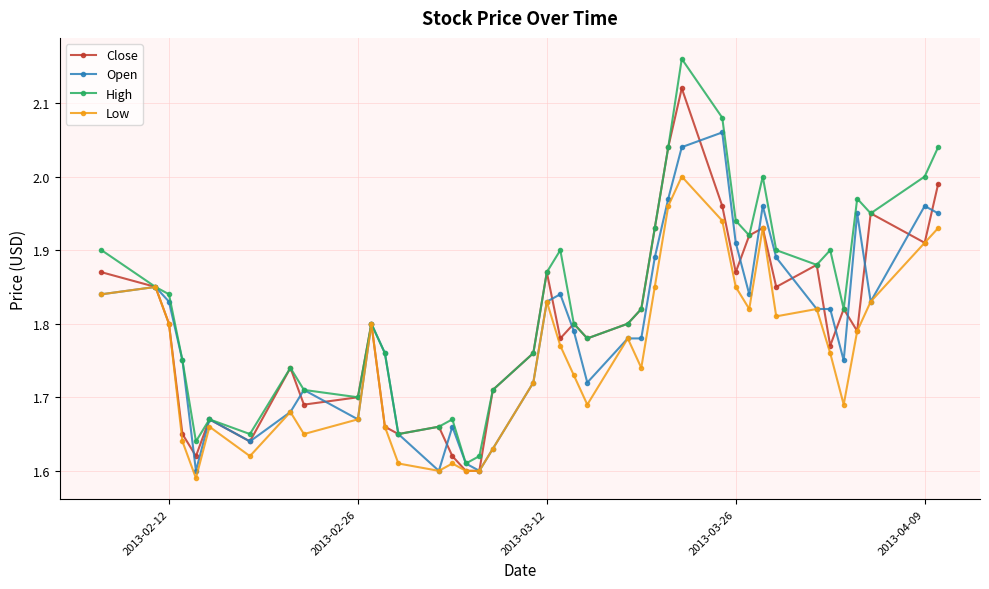

Which series has the largest range (max minus min)?

High